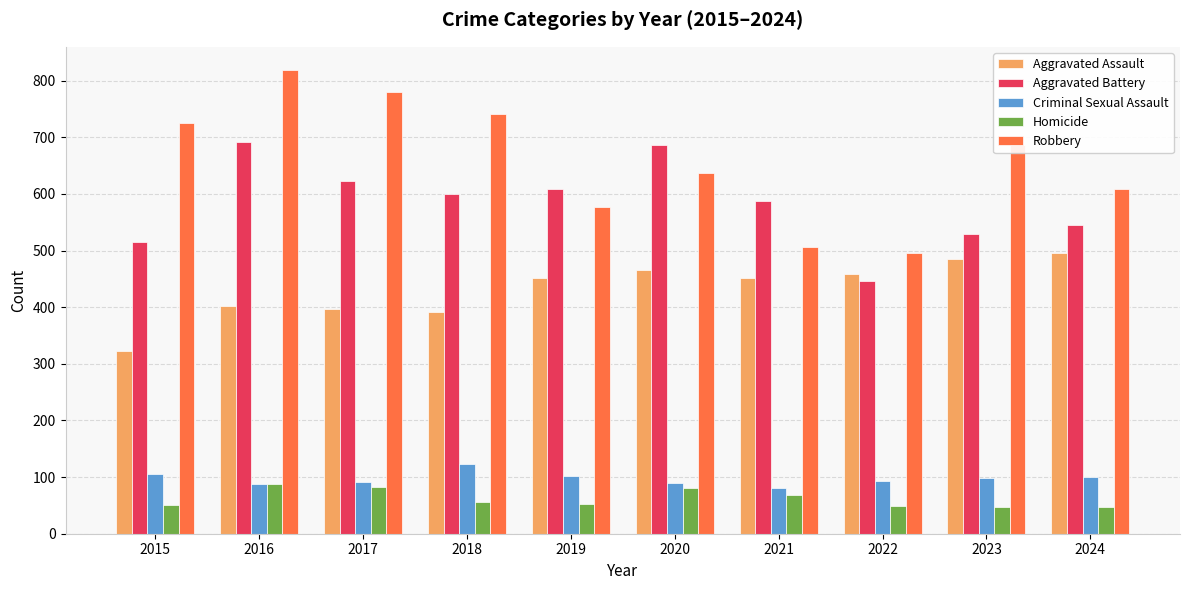

The value of Criminal Sexual Assault at 2023 is 98. True or false?

True